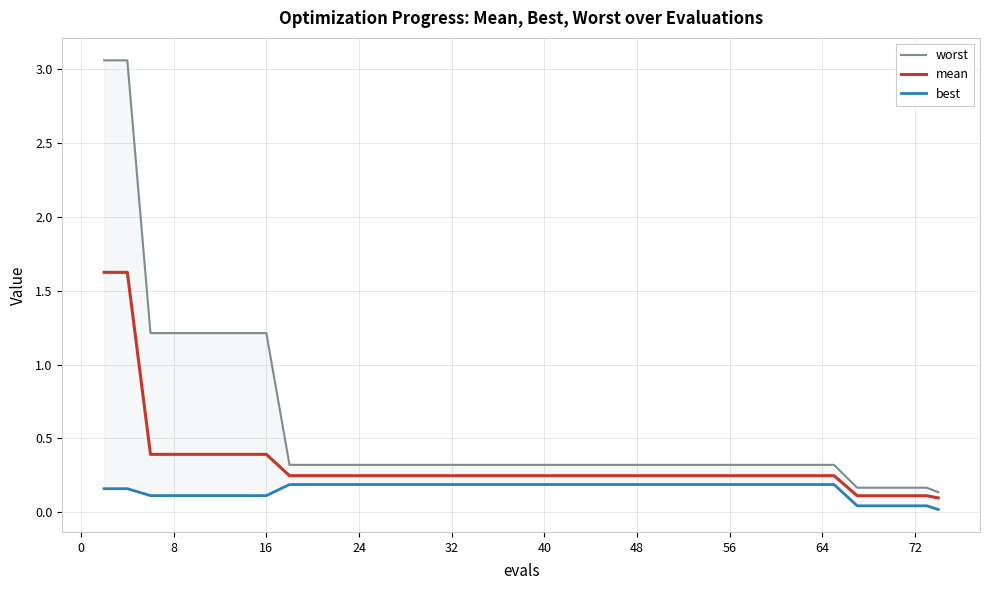

Rank the series by their maximum value, from highest to lowest.

worst, mean, best